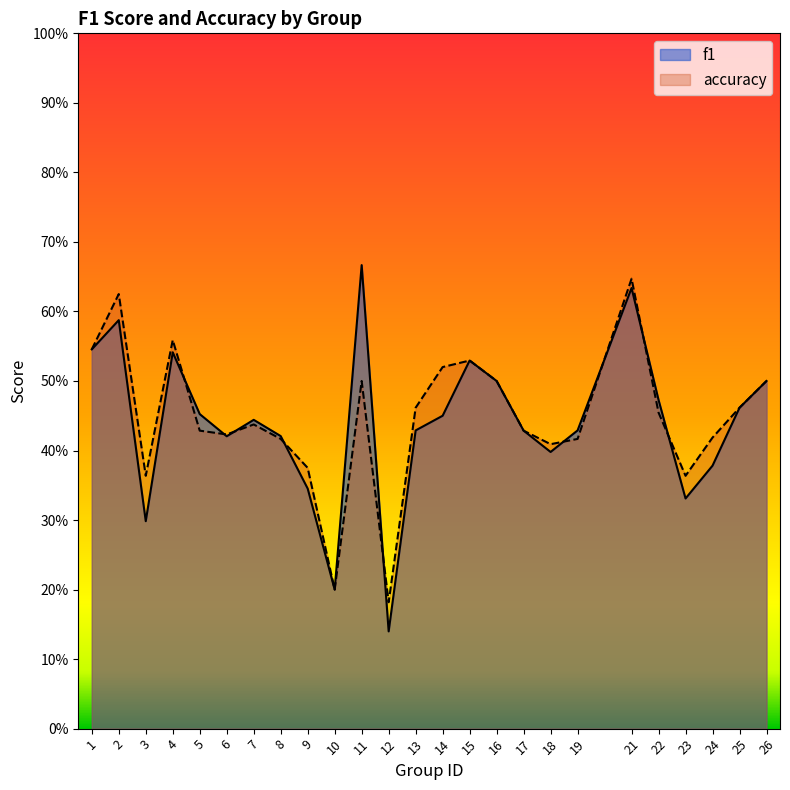

Between 15 and 25, which series saw the biggest shift?

f1